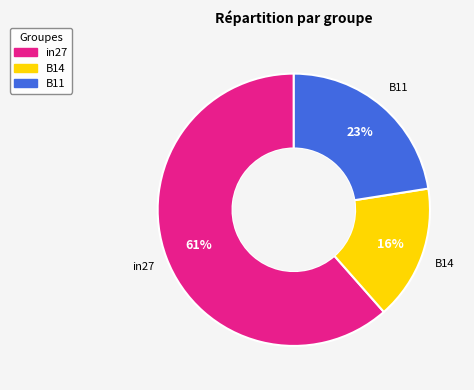

Do in27 and B11 together represent more than half of the pie?

Yes